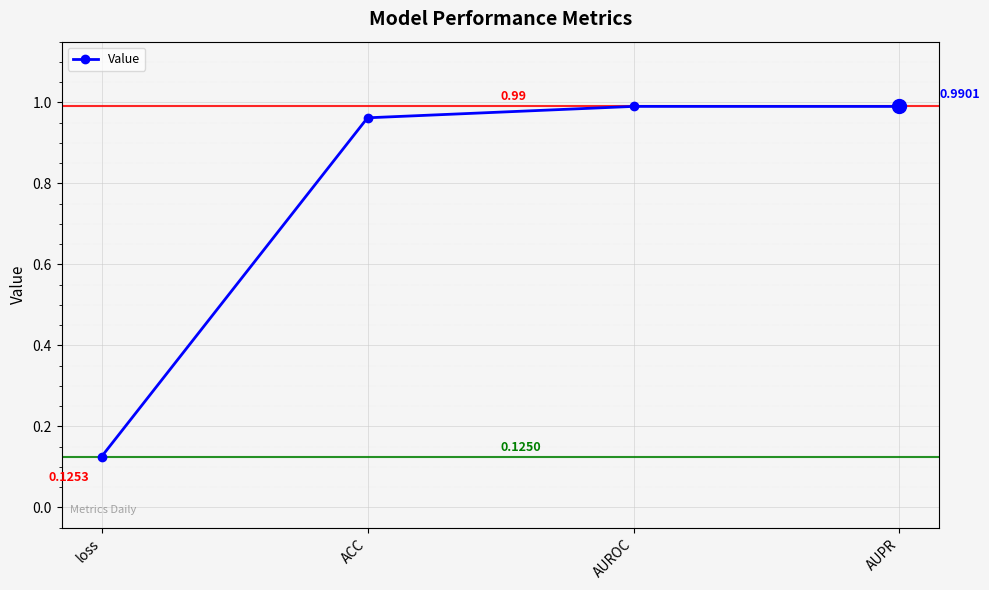

At which category does the chart reach its peak across all series?

AUROC